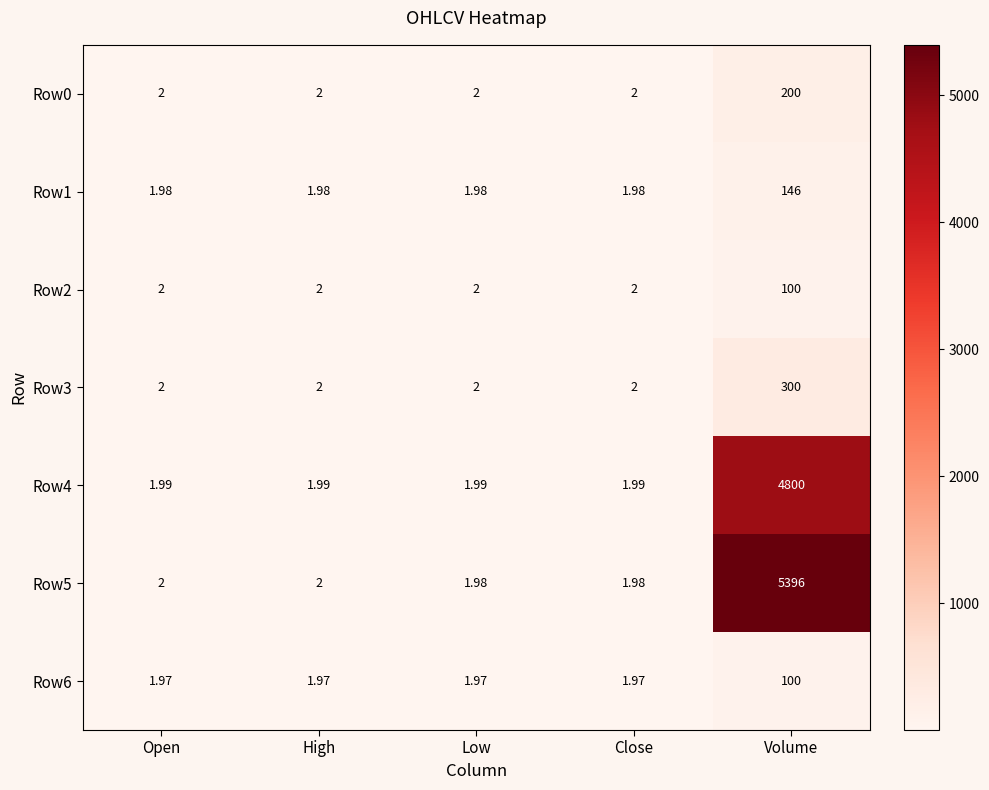

At which label does Row1 reach its peak?

Volume